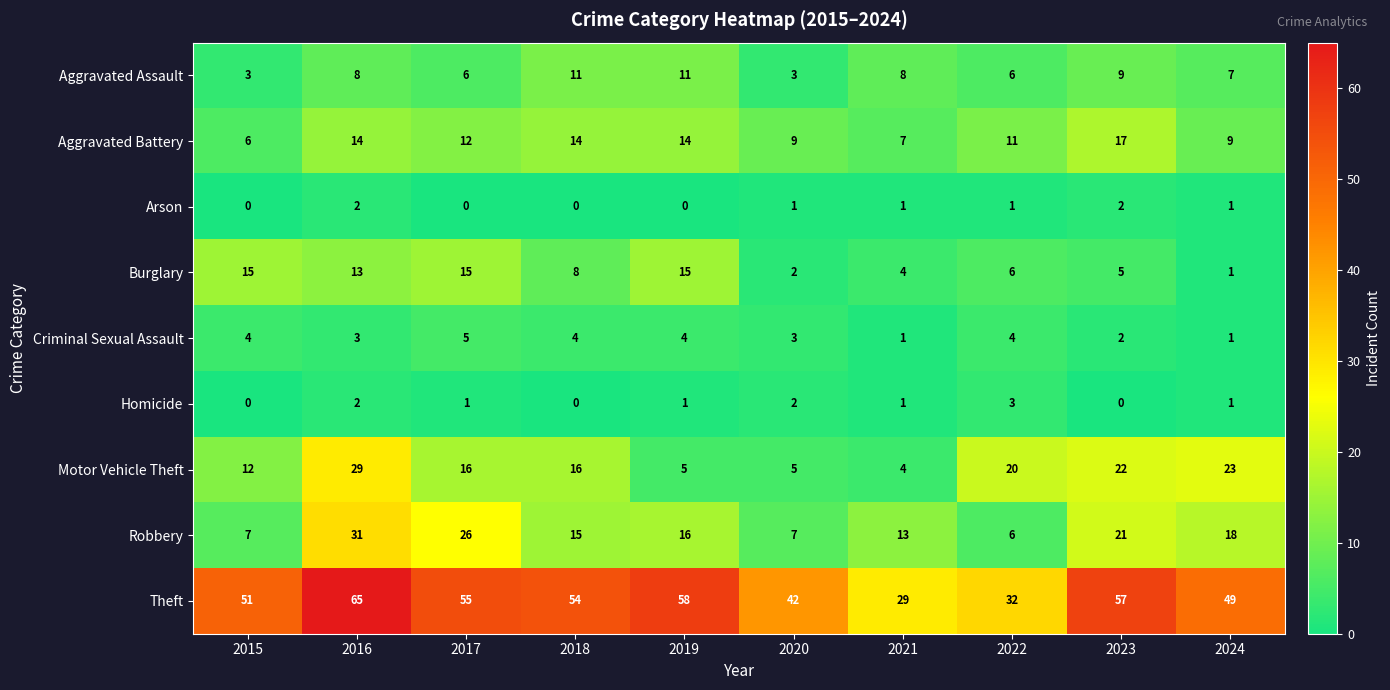

What is the difference between the highest and lowest values at 2018?

54